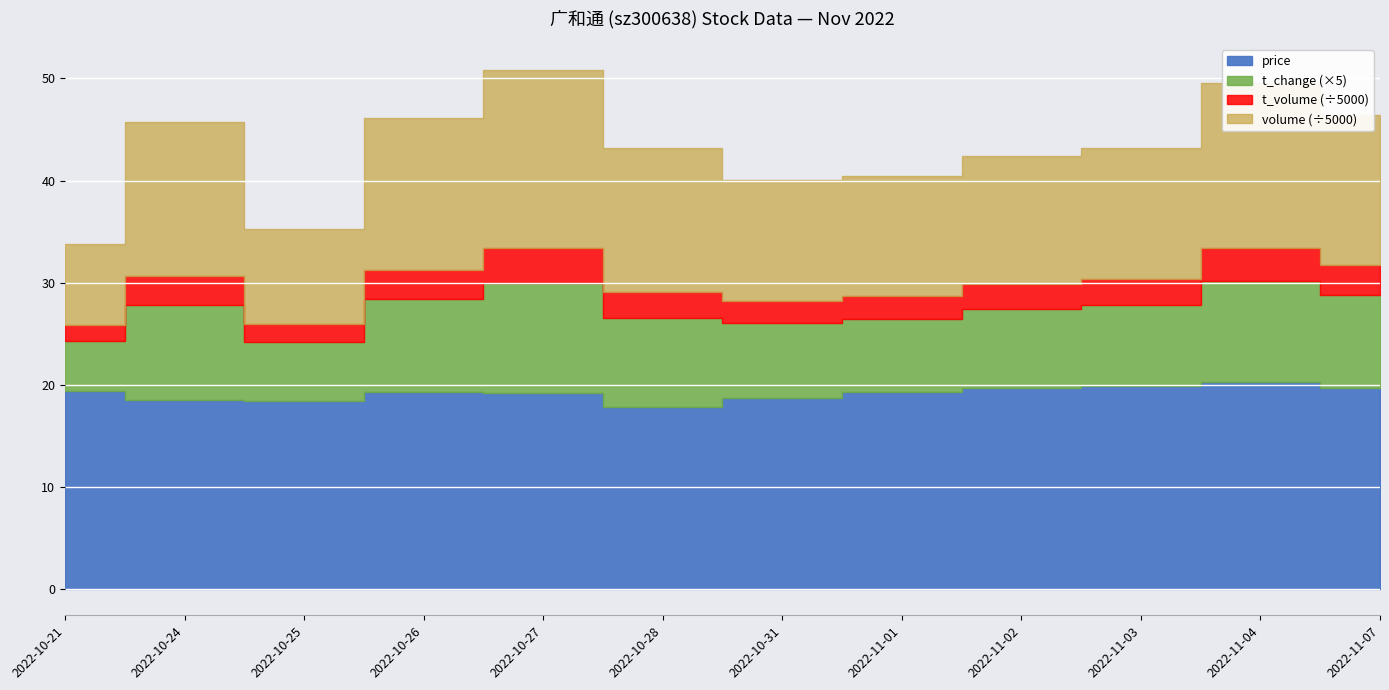

At which category is the sum across all series the highest?

2022-10-27